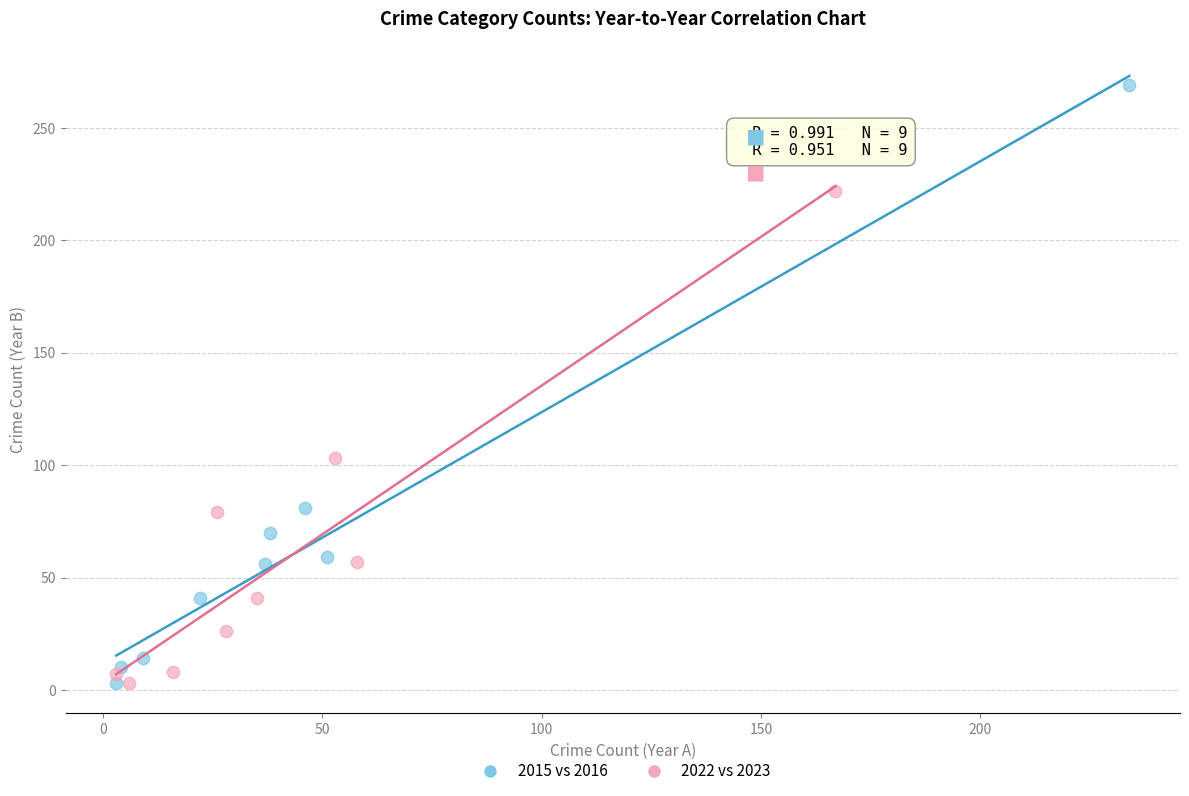

Which series contains the highest Y value?

2015 vs 2016